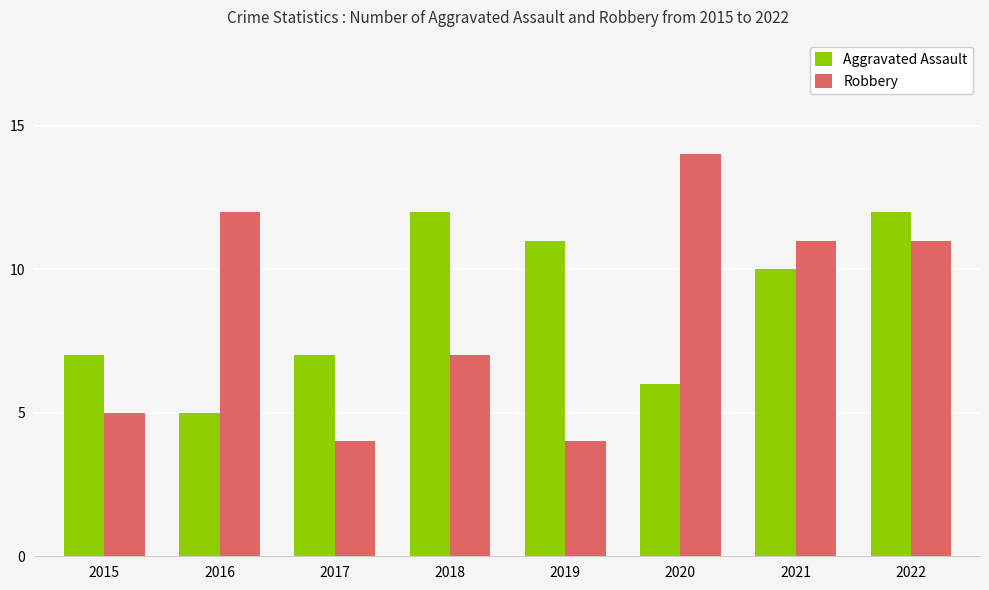

What is the maximum value shown in the chart?

14